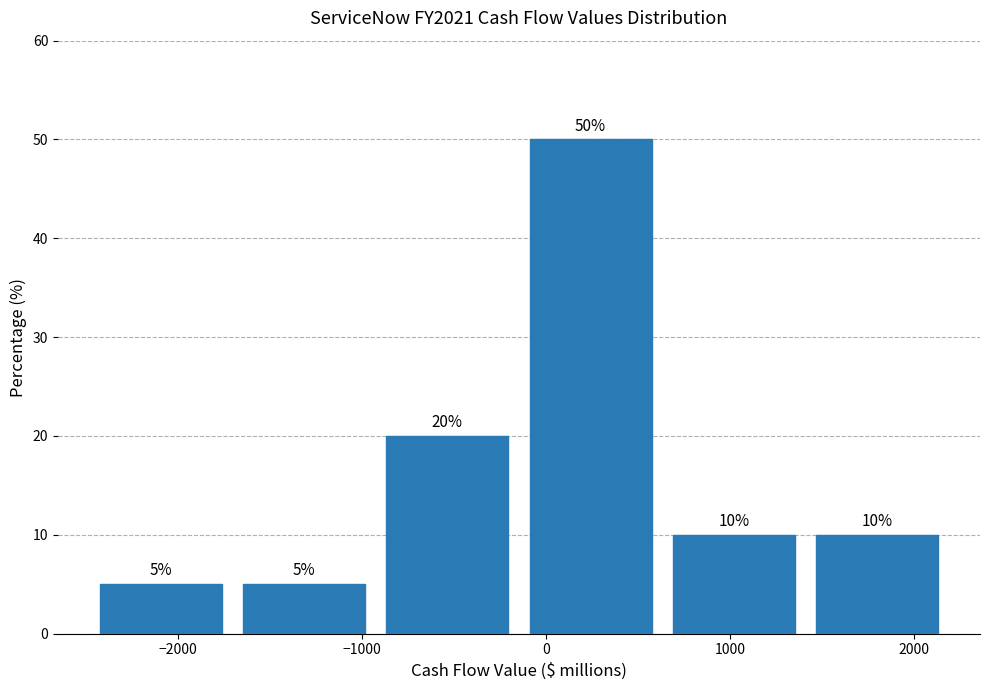

Reading left to right, transcribe this chart: for each bar, give the range it covers on the x-axis and its height. The bar edges are not printed on the chart, so give them approximately, as read against the axis.

-2500 to -1700: 5
-1700 to -900: 5
-900 to -100: 20
-100 to 600: 50
600 to 1400: 10
1400 to 2200: 10